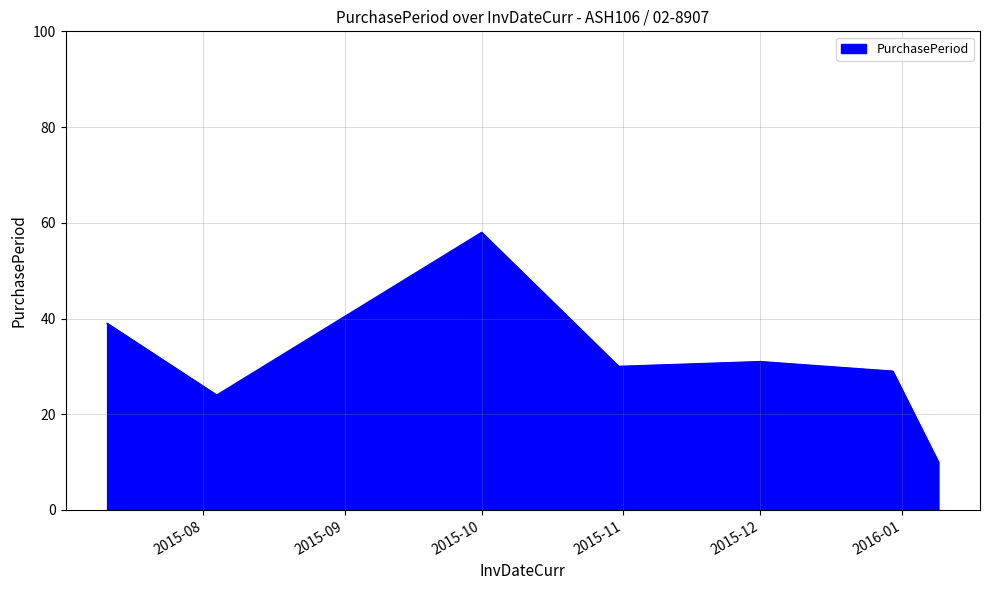

What is the minimum value shown in the chart?

10